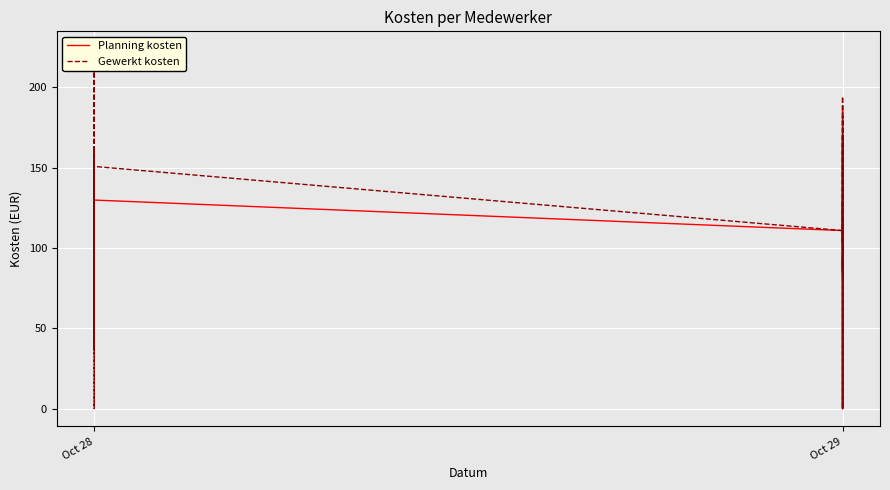

How many distinct data groups are displayed?

2